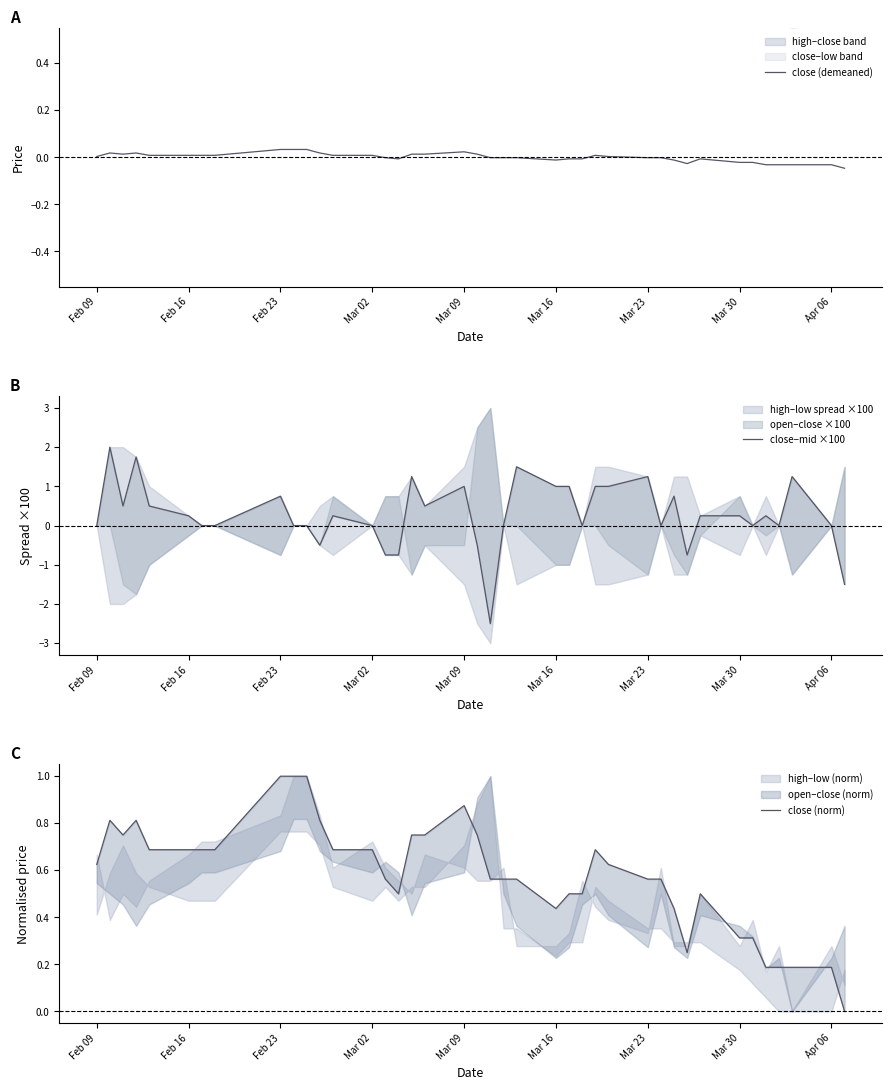

What is the difference between the second highest and minimum values in the close (demeaned) series?

0.1